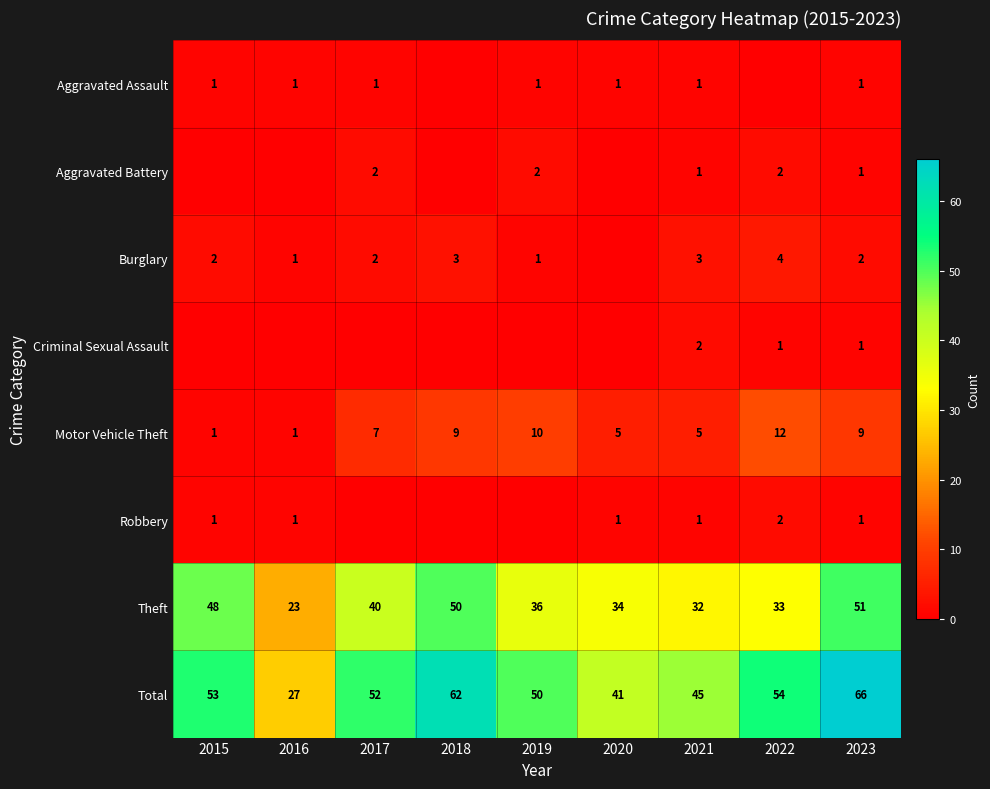

Is it true that Aggravated Assault equals 1 at 2019?

True